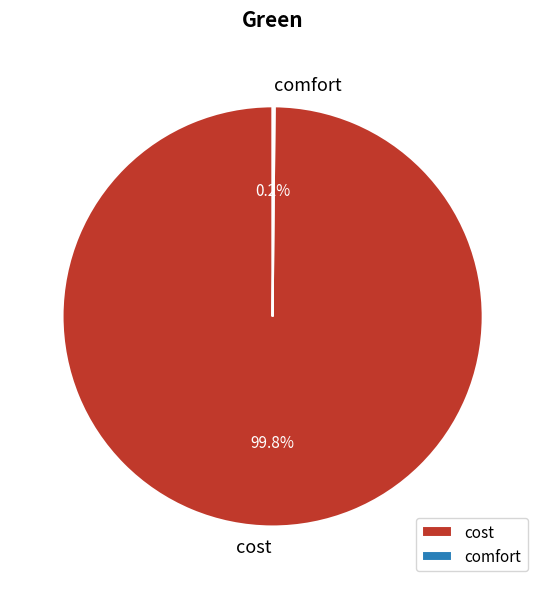

Is it true that cost is 86% of the pie?

False